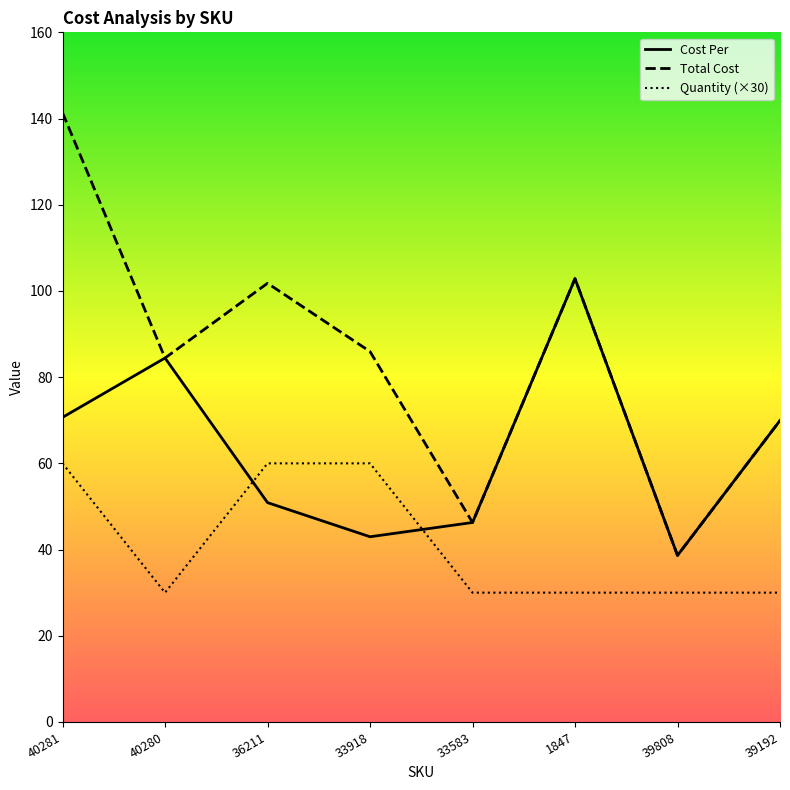

Rank the series at 40280 from highest to lowest value.

Cost Per, Total Cost, Quantity